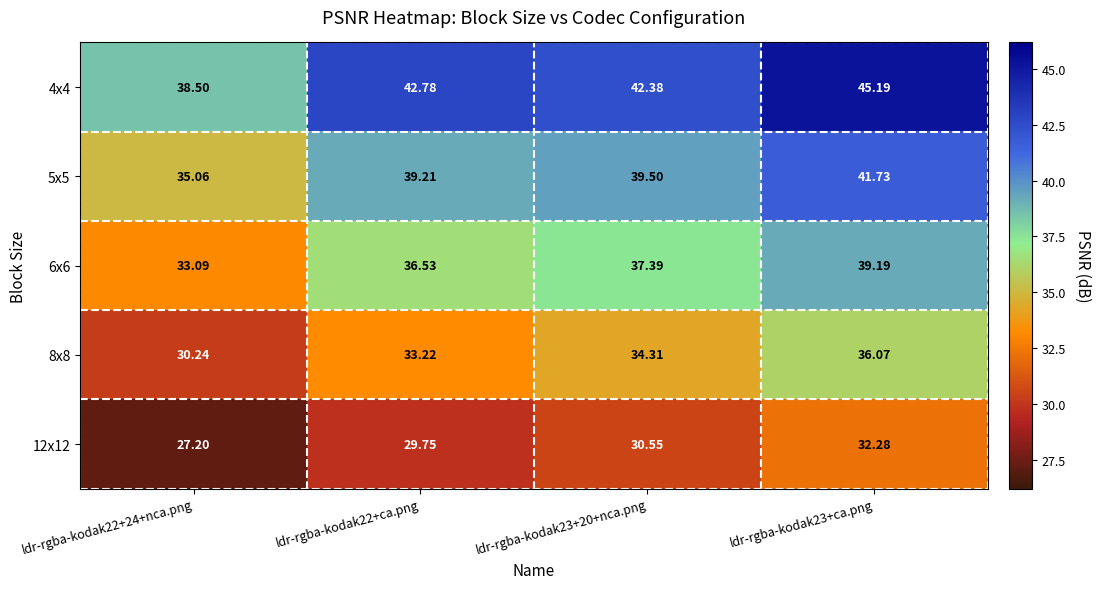

At ldr-rgba-kodak23+20+nca.png, list the series in order from largest to smallest.

4x4, 5x5, 6x6, 8x8, 12x12